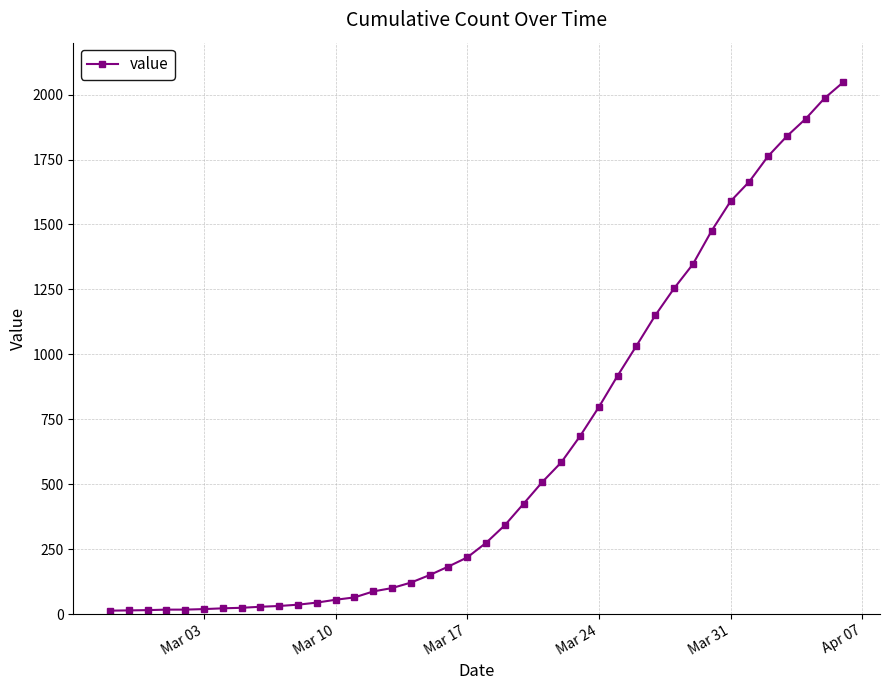

What is the difference between the second highest and minimum values?

1973